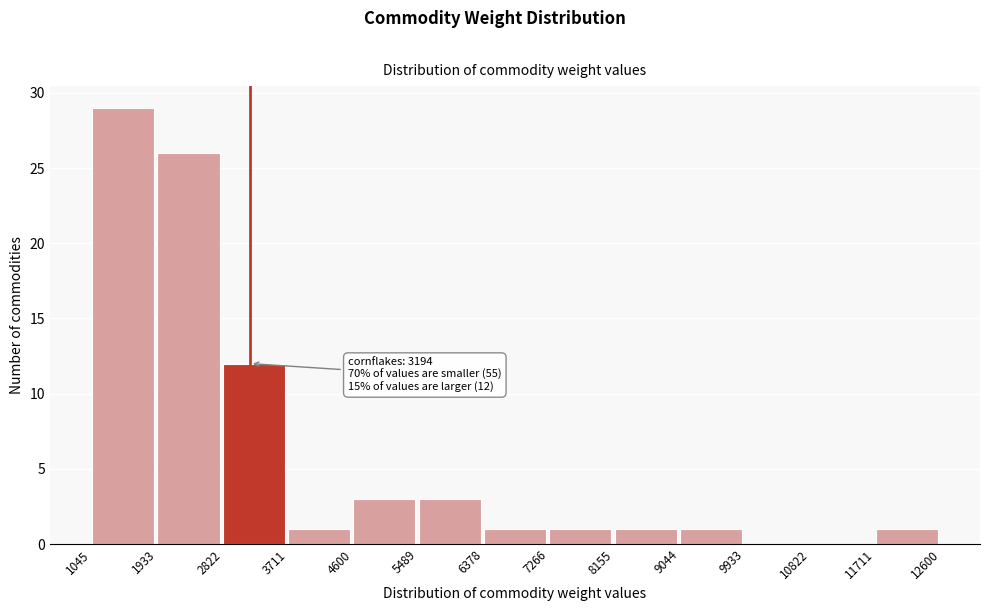

Over which range of the x-axis is the bar tallest?

1045 to 1933